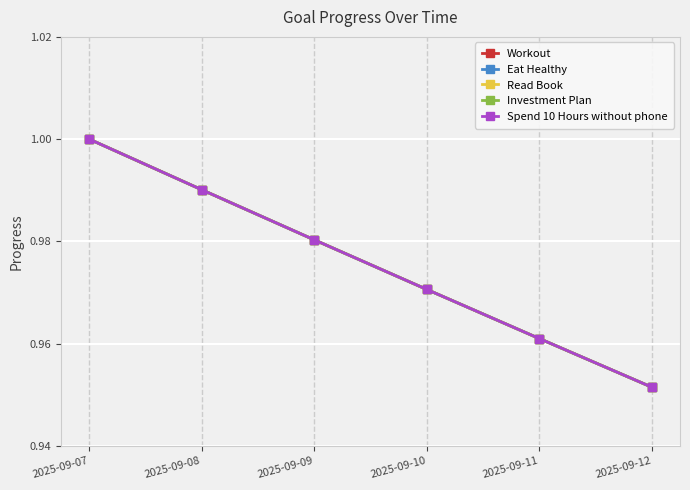

Reading left to right, what are all the values shown in this chart?

Workout: 2025-09-07=1.0	2025-09-08=1.0	2025-09-09=1.0	2025-09-10=1.0	2025-09-11=1.0	2025-09-12=1.0
Eat Healthy: 2025-09-07=1.0	2025-09-08=1.0	2025-09-09=1.0	2025-09-10=1.0	2025-09-11=1.0	2025-09-12=1.0
Read Book: 2025-09-07=1.0	2025-09-08=1.0	2025-09-09=1.0	2025-09-10=1.0	2025-09-11=1.0	2025-09-12=1.0
Investment Plan: 2025-09-07=1.0	2025-09-08=1.0	2025-09-09=1.0	2025-09-10=1.0	2025-09-11=1.0	2025-09-12=1.0
Spend 10 Hours without phone: 2025-09-07=1.0	2025-09-08=1.0	2025-09-09=1.0	2025-09-10=1.0	2025-09-11=1.0	2025-09-12=1.0